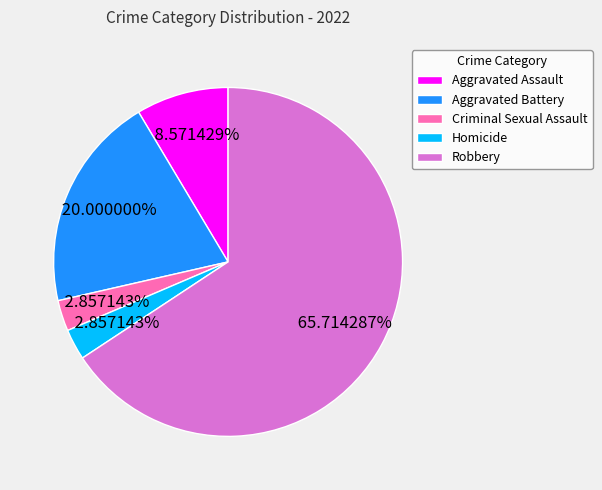

Is there a majority slice in this chart?

Yes